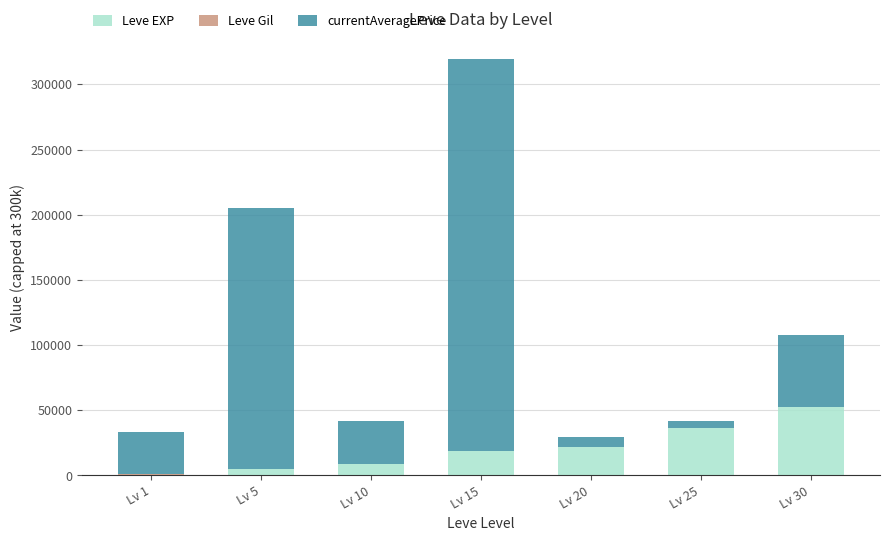

The value of Leve EXP at Lv 25 is 53987. True or false?

False